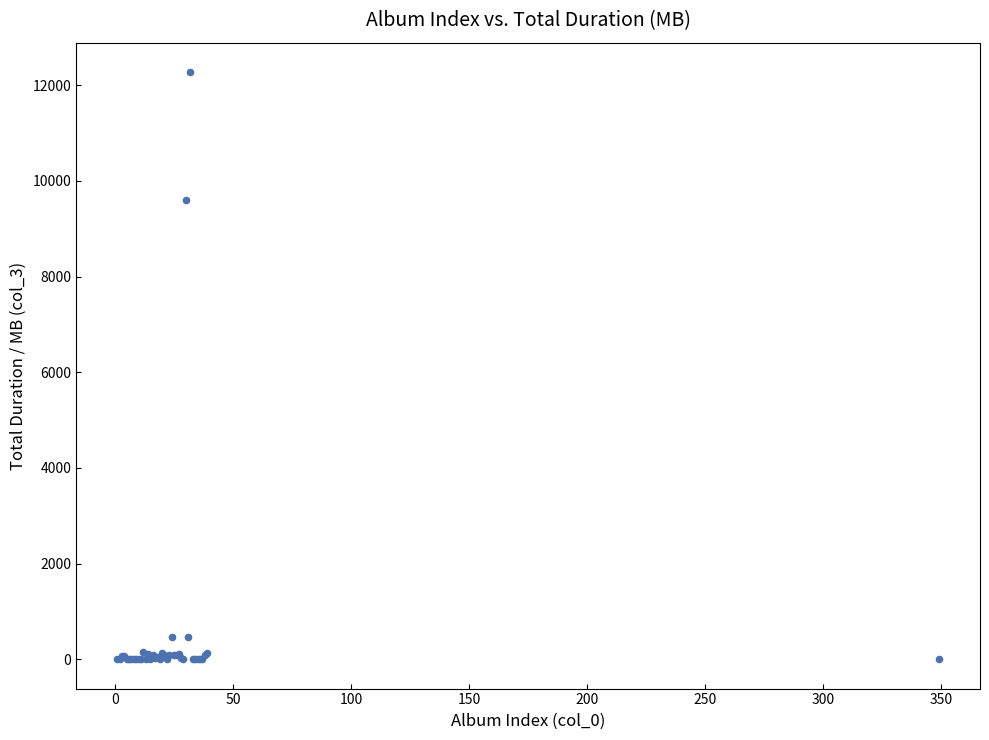

What Y value in the scatter plot is closest to 6139?

9593.9